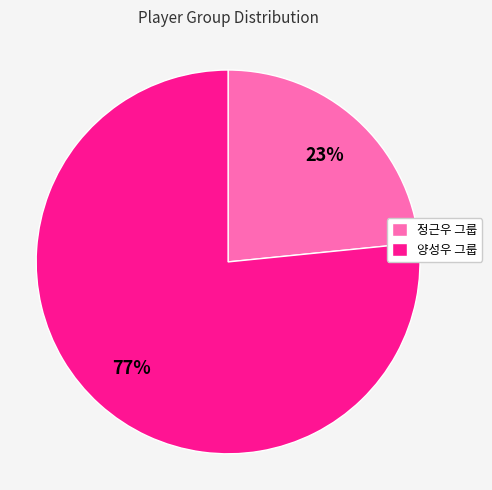

What percentage is the 양성우 그룹 slice, to the nearest percent?

77%